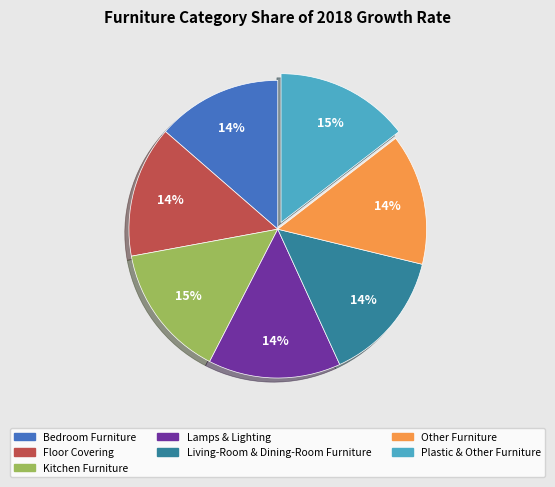

True or false: Other Furniture accounts for 14% of the total.

True